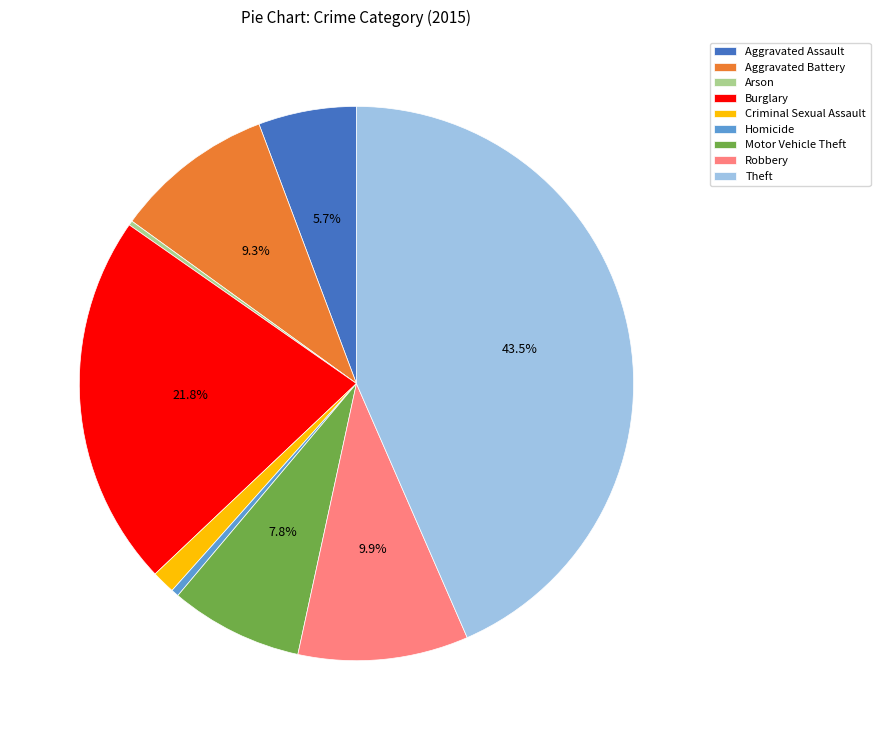

Is the sum of Criminal Sexual Assault and Burglary greater than half?

No